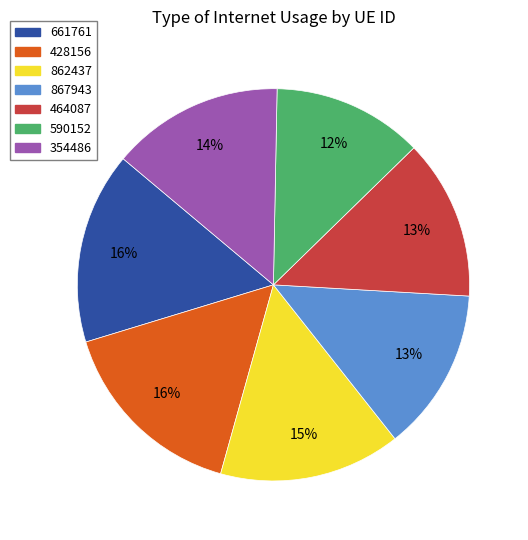

Between 590152 and 428156, which is larger?

428156